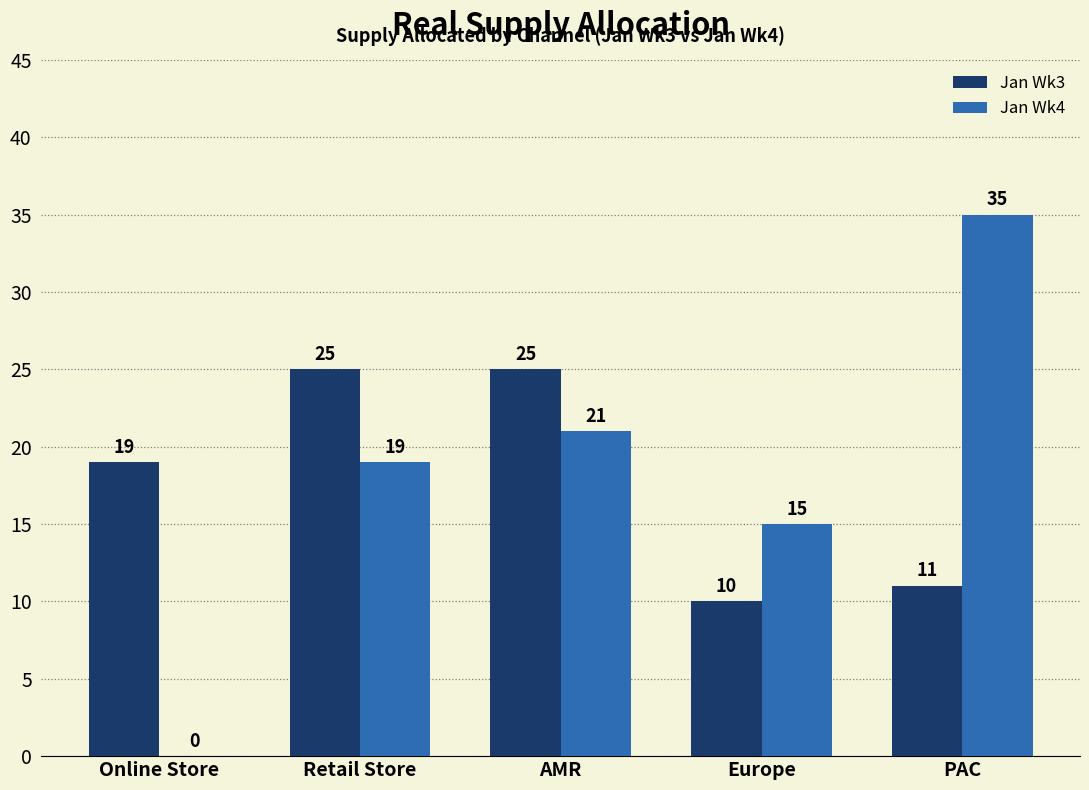

What is the greatest value displayed?

35